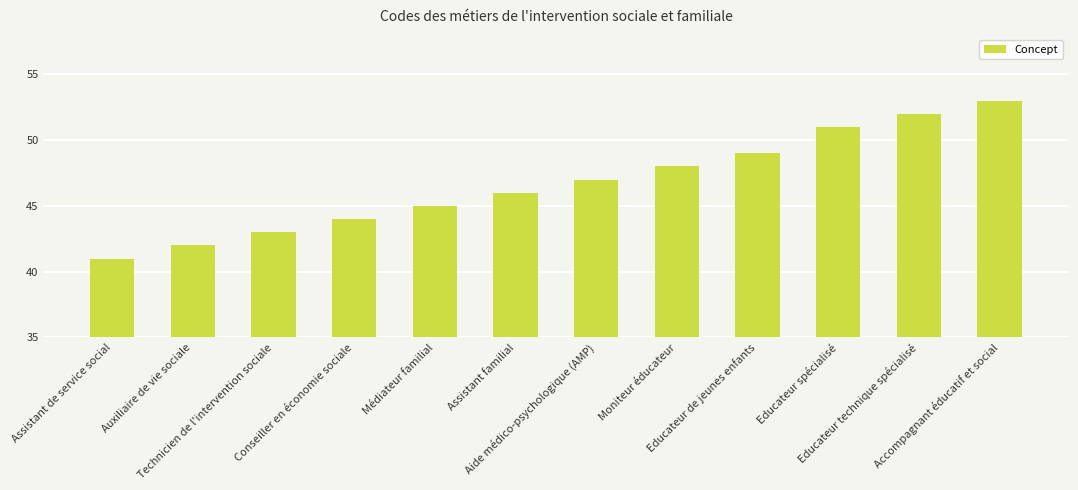

True or false: the data shows 22 at Technicien de l'intervention sociale.

False